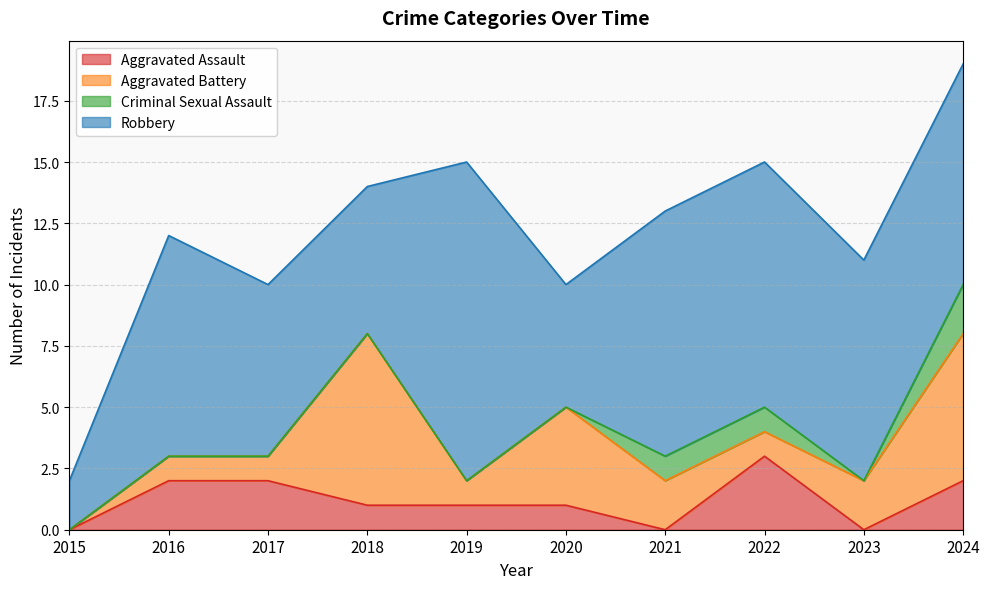

Does the chart have visible grid lines?

Yes